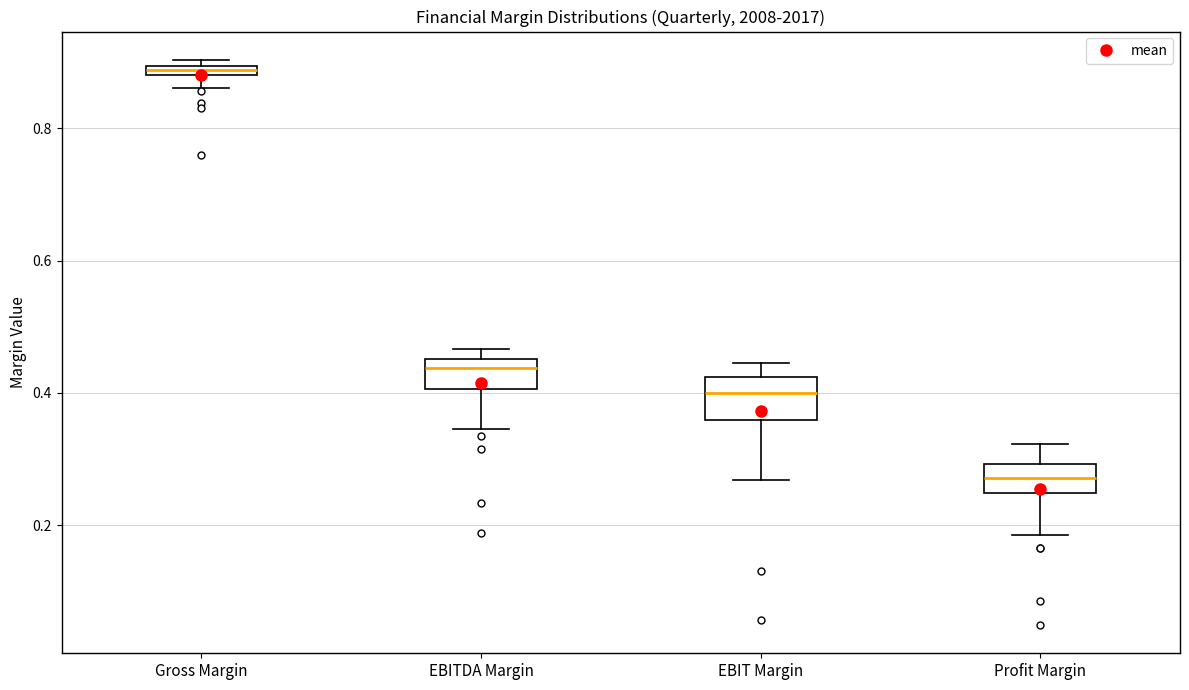

Which box has the lowest median line?

Profit Margin